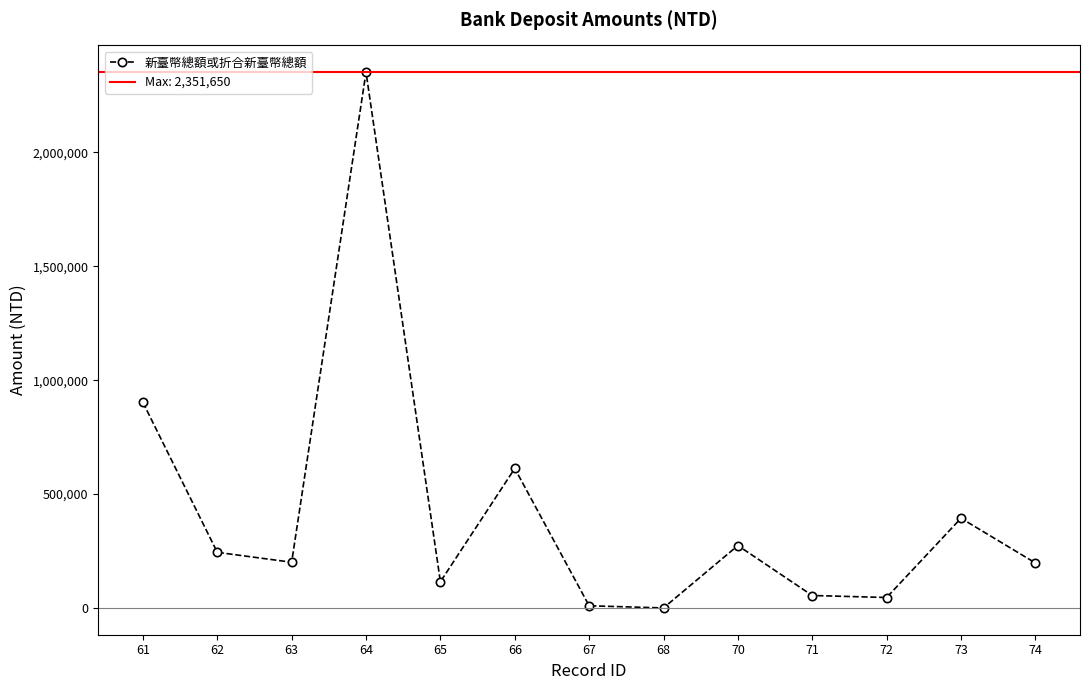

Reading left to right, list all the values displayed in this chart.

902545.0	244533.0	201037.0	2351650.0	115445.0	612636.0	10000.0	505.0	274299.0	55058.0	46287.0	394133.0	197902.0